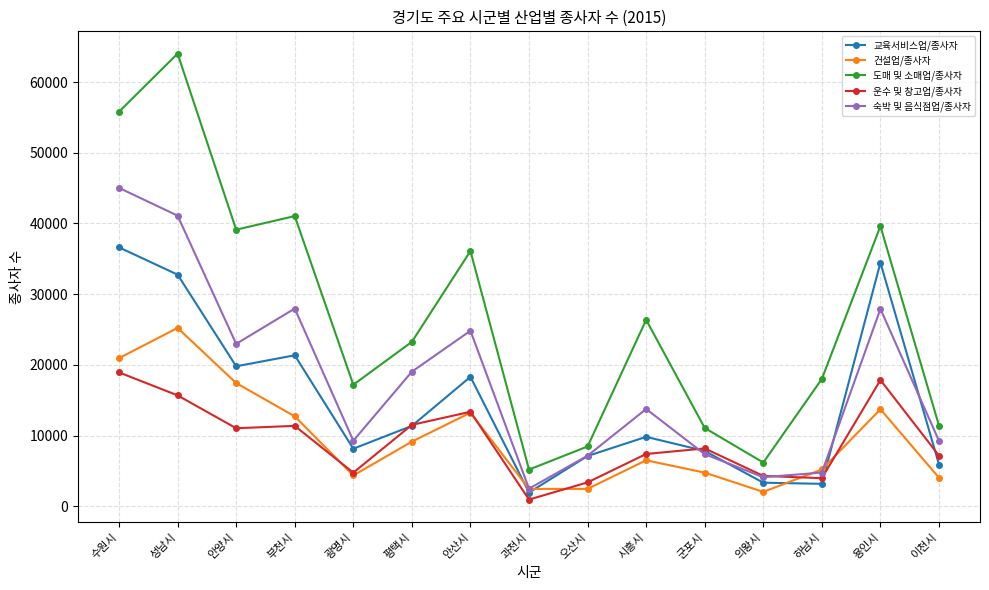

At how many categories does at least one series exceed 29754?

6